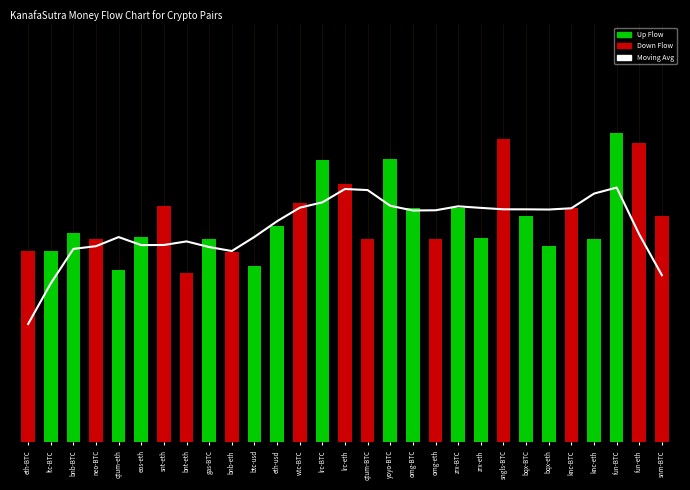

What position from the right is gas-BTC?

21